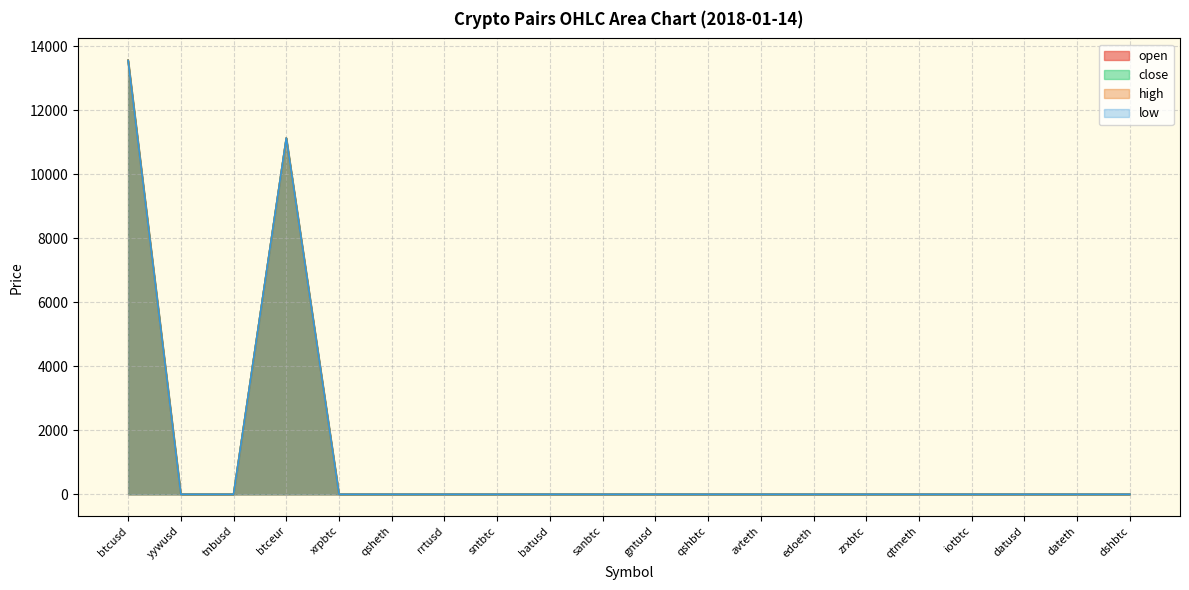

True or false: high and close intersect in this chart.

False